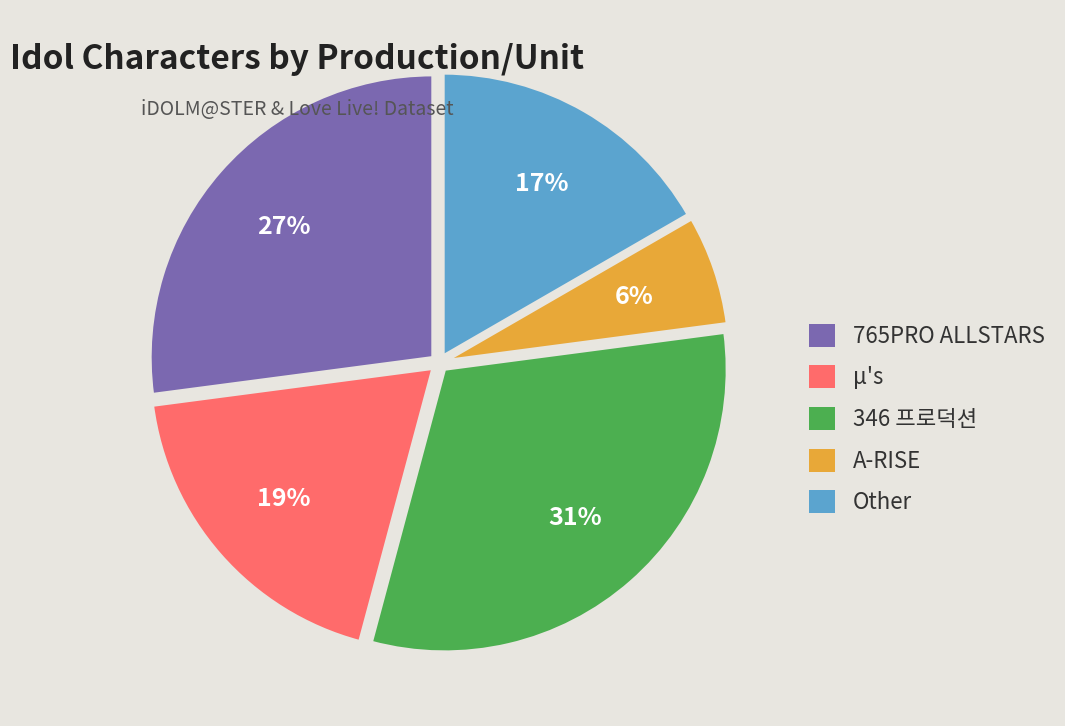

Which category has the smallest portion of the pie?

A-RISE